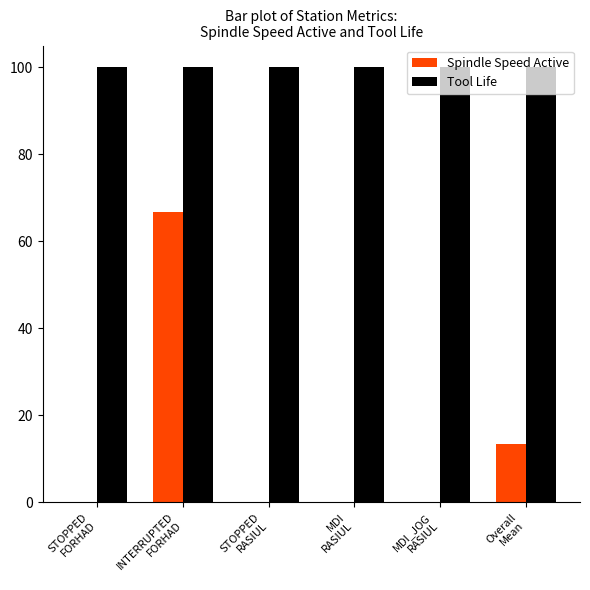

At which label is Spindle Speed Active closest to 33?

Overall
Mean